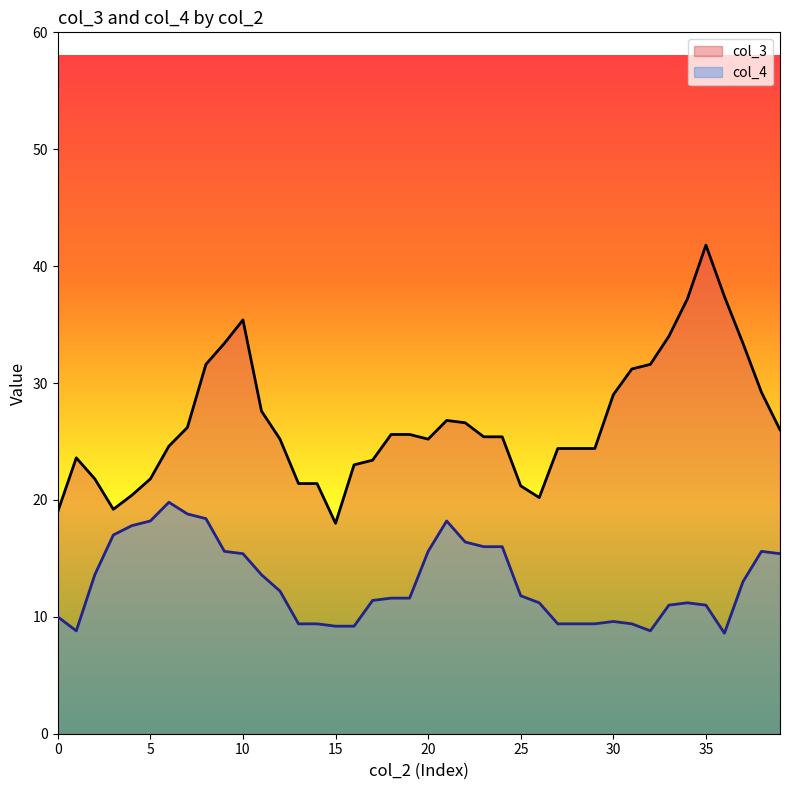

Which category has the highest value in the col_3 series?

35